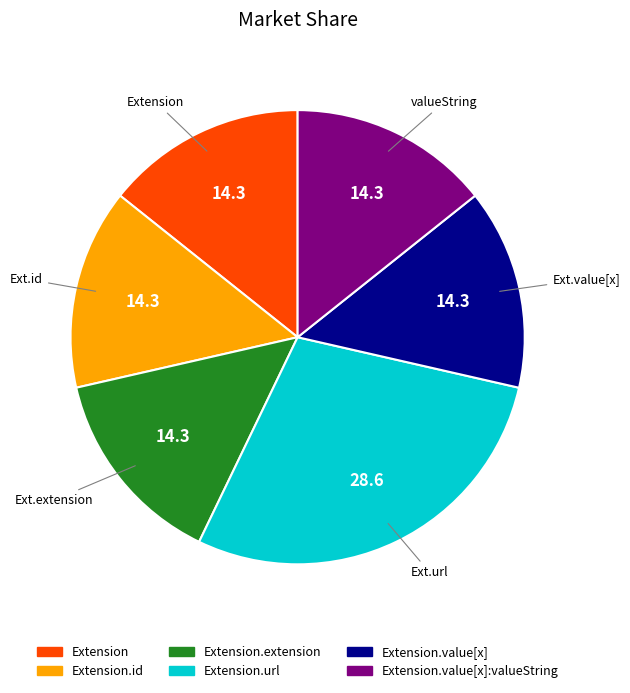

Is there a majority slice in this chart?

No